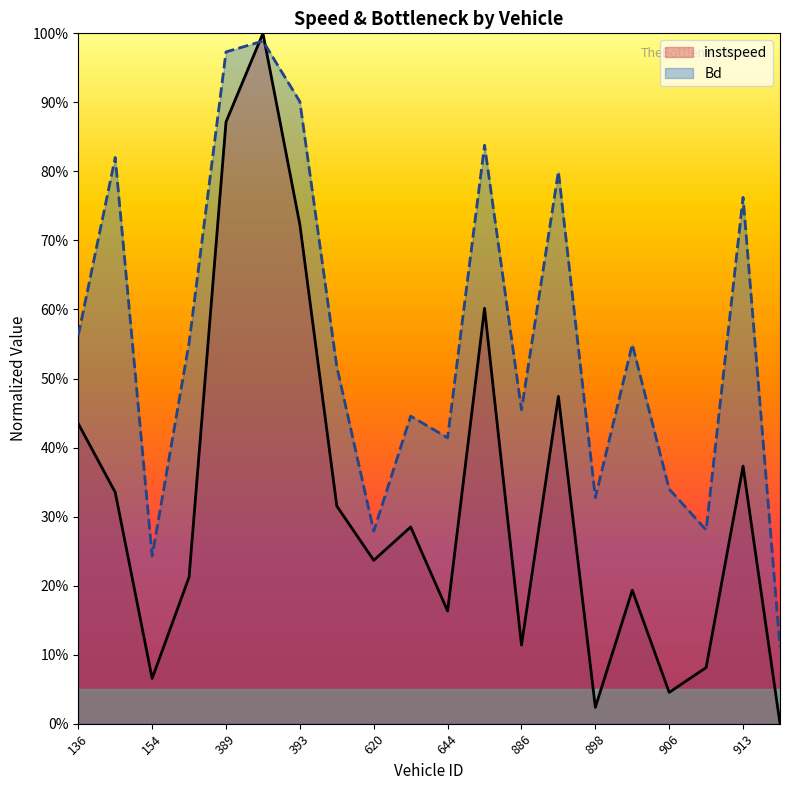

The value of instspeed at 368 is 0.2. True or false?

True